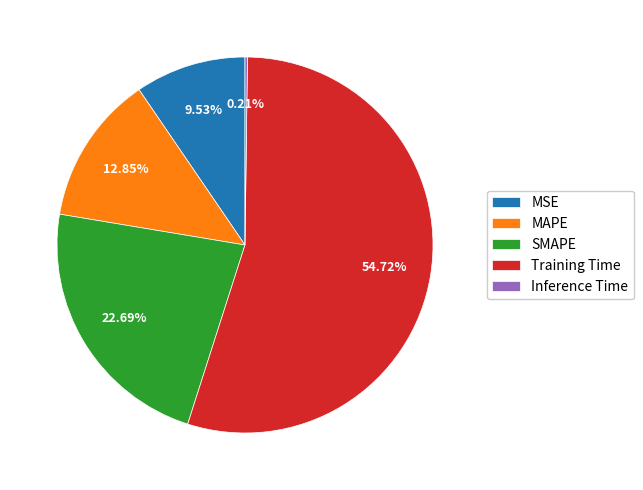

The MAPE slice represents 21% of the pie. True or false?

False